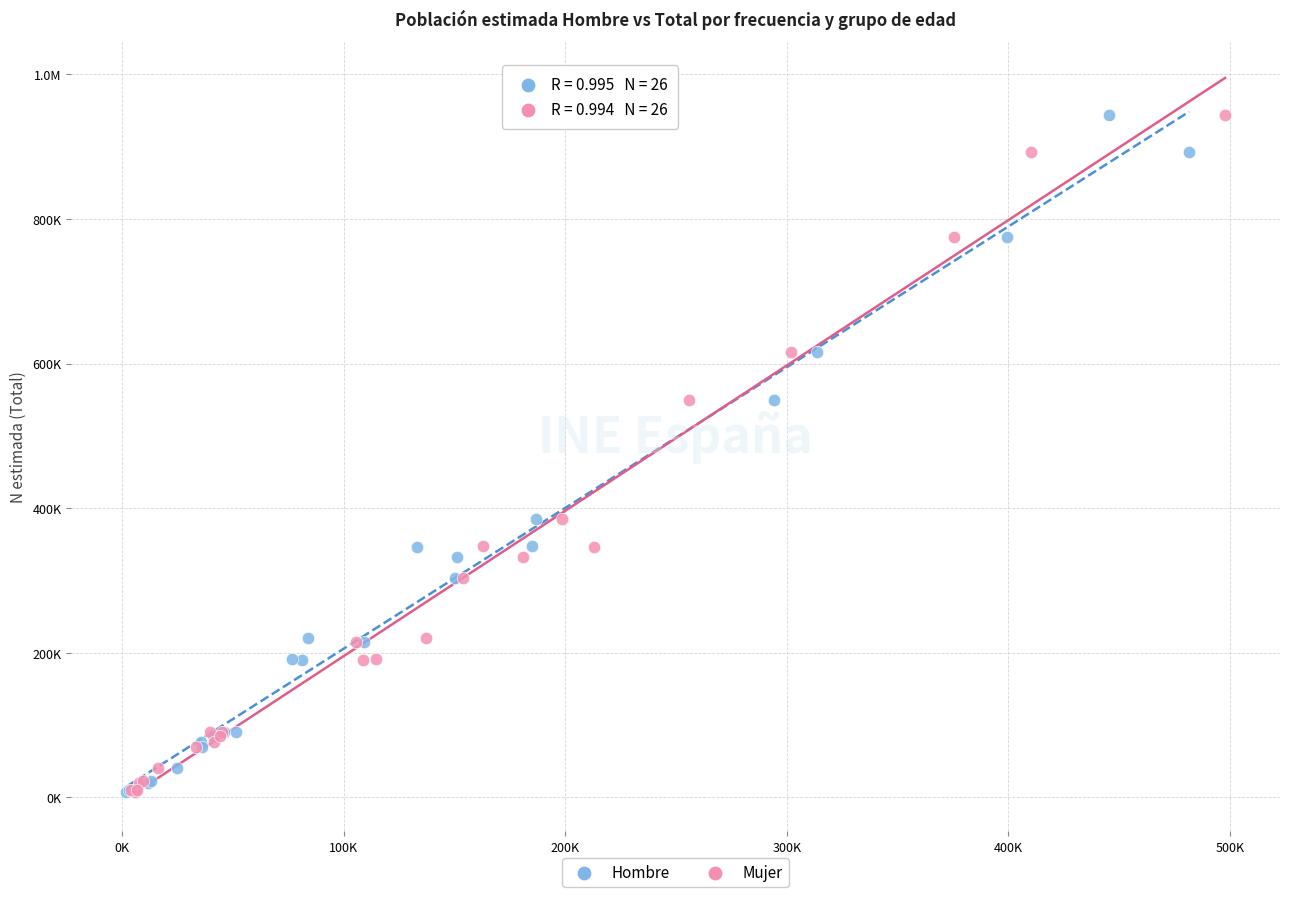

What are all the series names shown in the legend?

Hombre, Mujer